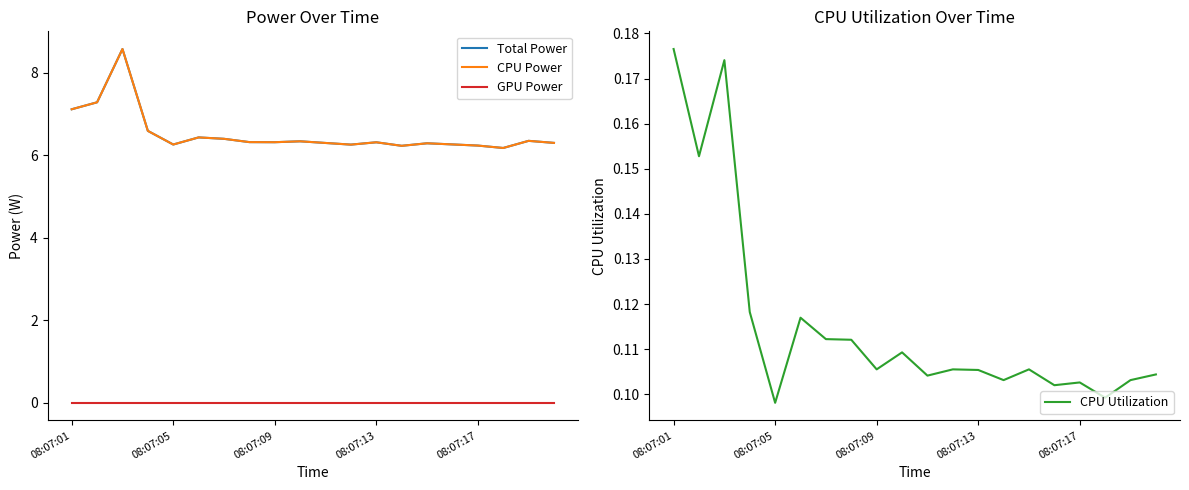

What position from the left is 10?

11